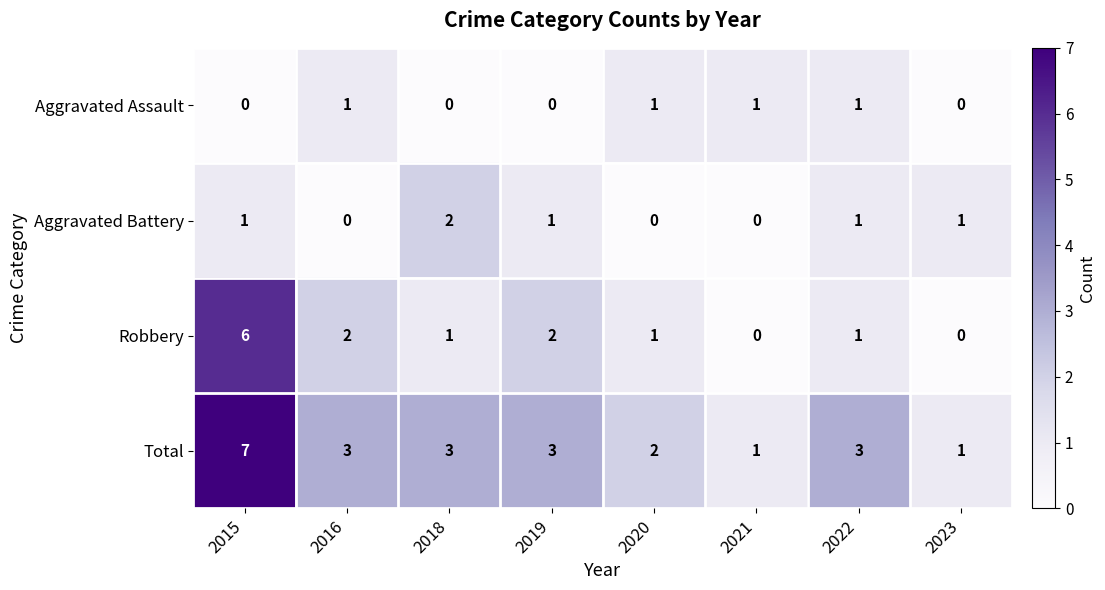

How many data points does each series have?

8